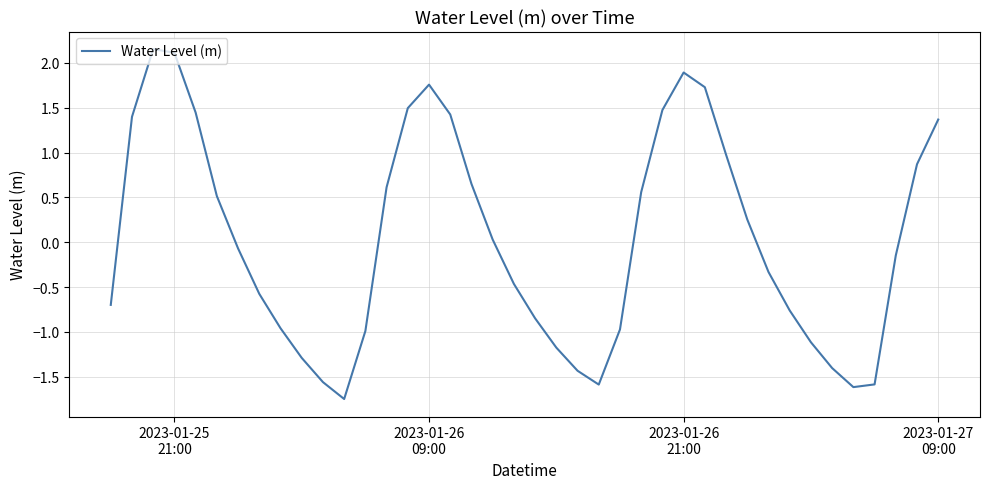

What is the difference between the maximum and minimum values?

3.9